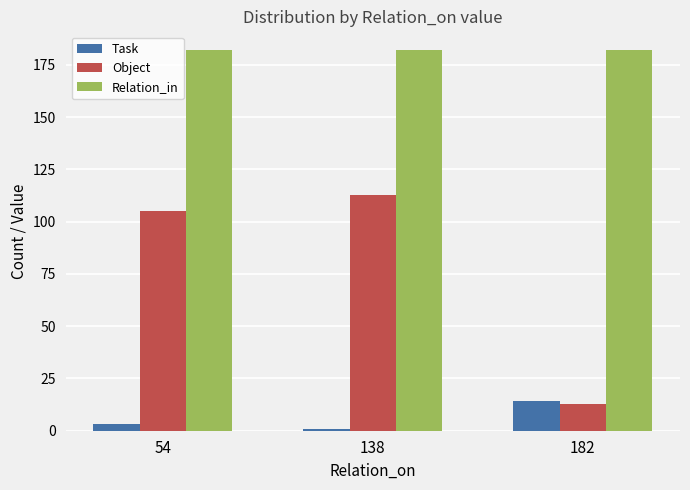

At which category is the sum across all series the highest?

138